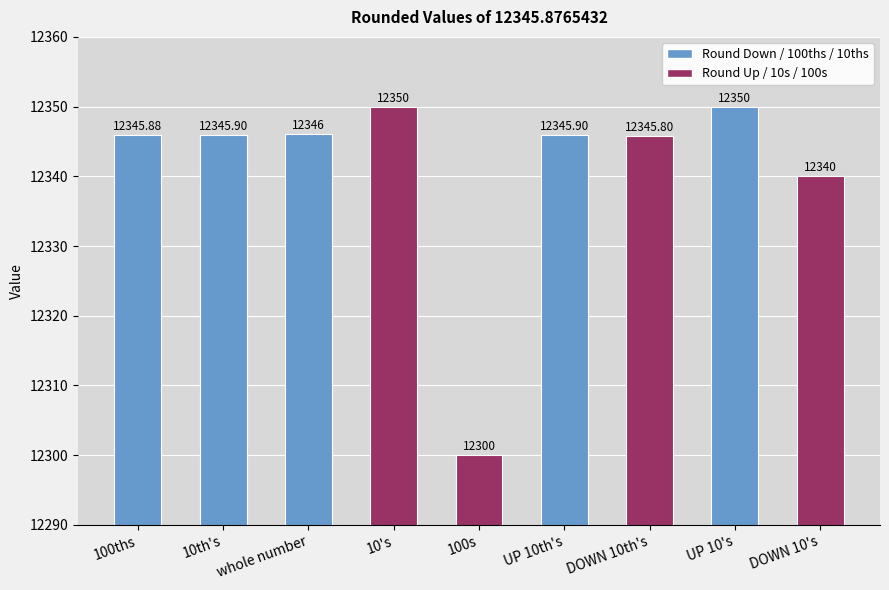

Reading right to left, extract all data points from this chart.

DOWN 10's=12340.0	UP 10's=12350.0	DOWN 10th's=12345.8	UP 10th's=12345.9	100s=12300.0	10's=12350.0	whole number=12346.0	10th's=12345.9	100ths=12345.9